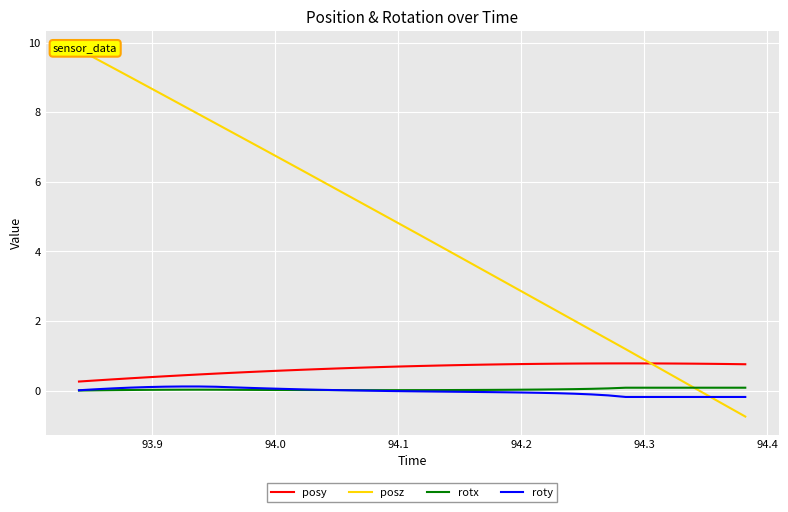

What is the greatest value displayed?

9.8